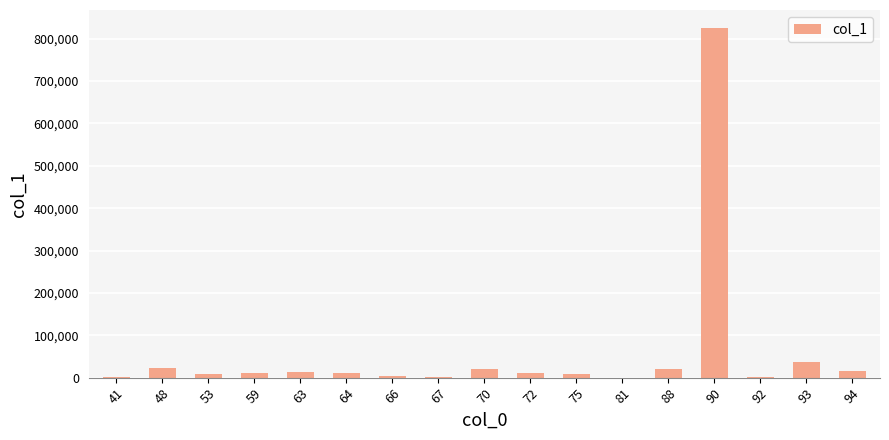

The chart shows a value of 1298.5 at 41. True or false?

True